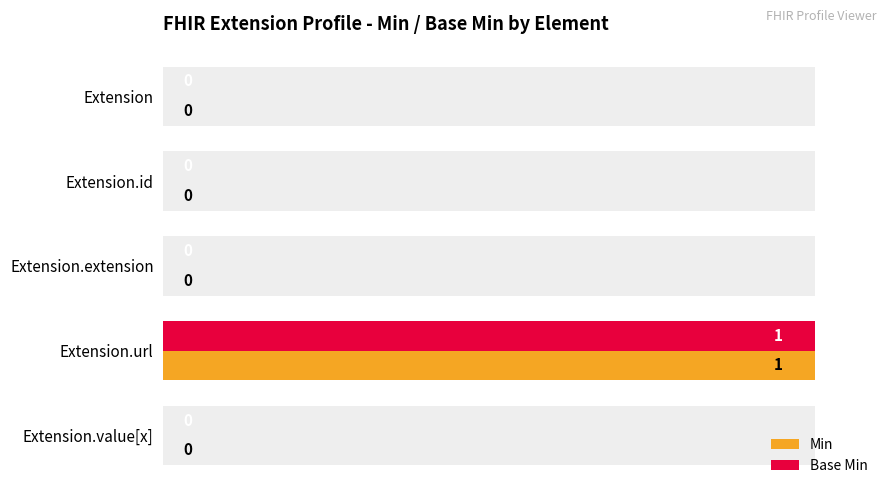

Which series changed the most between Extension.id and Extension.url?

Min